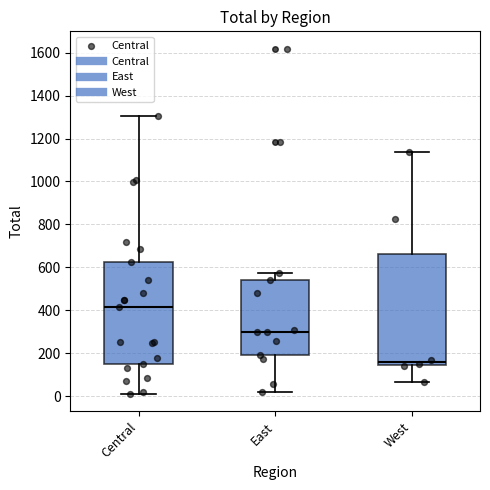

Where does the lower whisker of the box for Central end on the y-axis? The values are not printed on the chart, so give them approximately, as read against the axis.

0